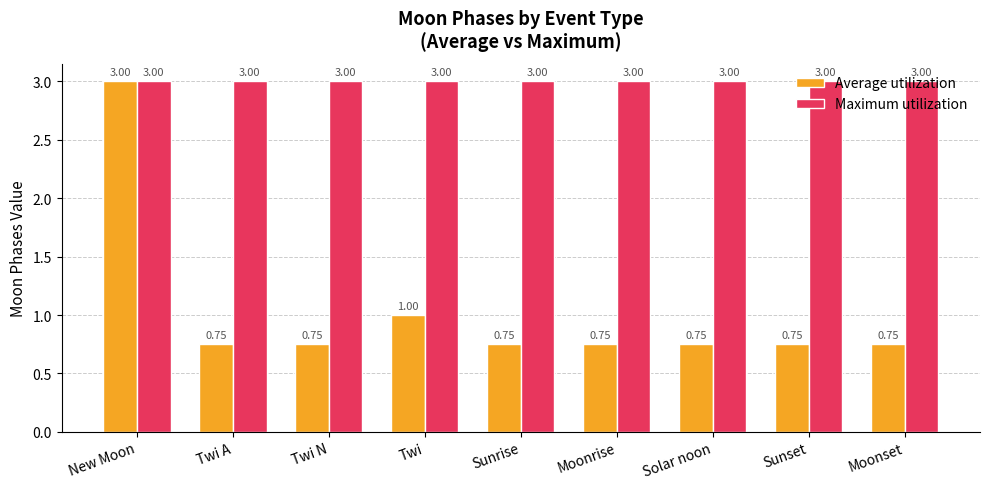

Rank the series by their average value, from highest to lowest.

Maximum utilization, Average utilization